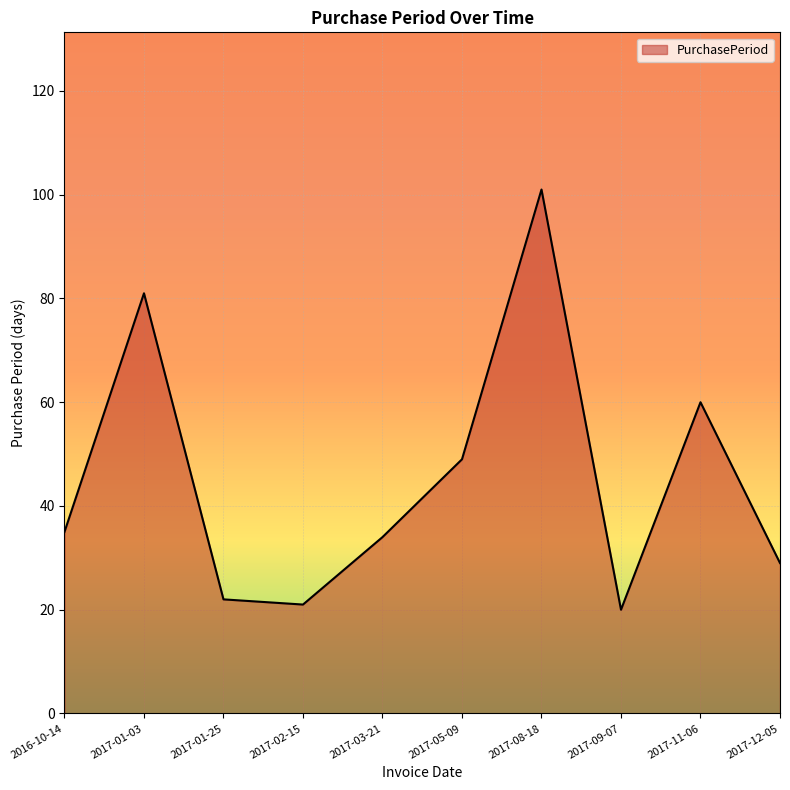

Reading right to left, what are all the values shown in this chart?

29	60	20	101	49	34	21	22	81	35